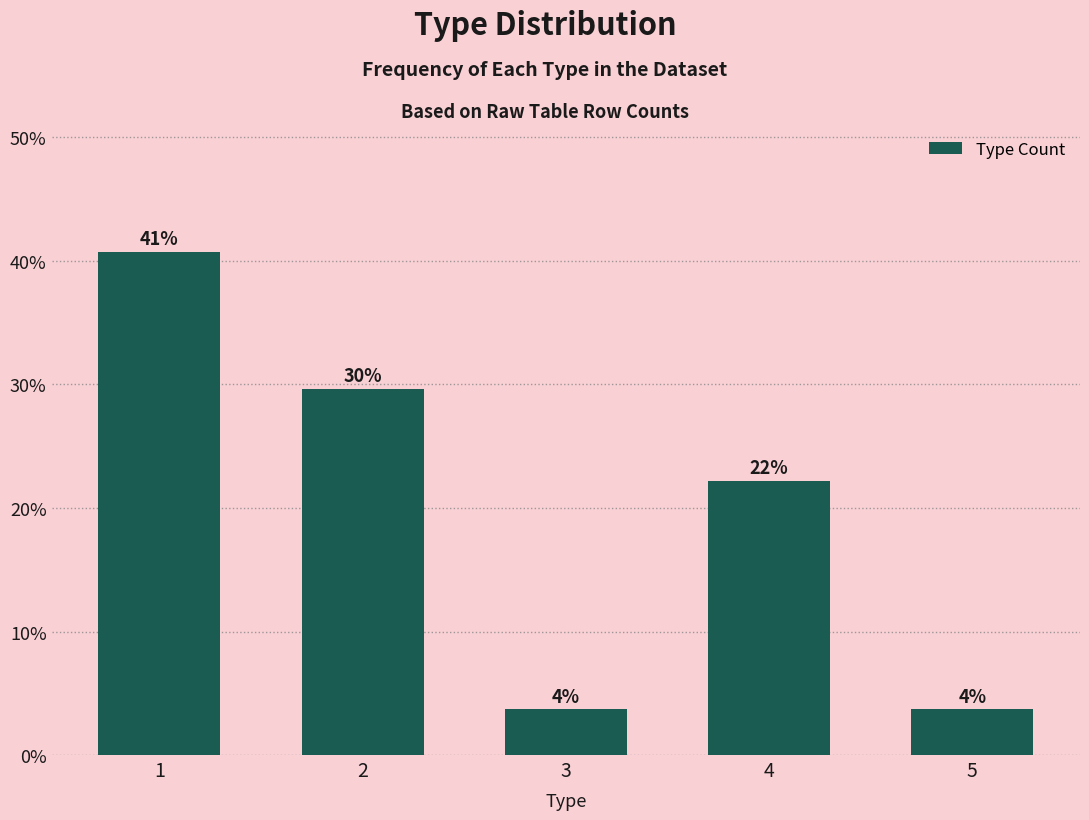

Does the chart contain any negative values?

No